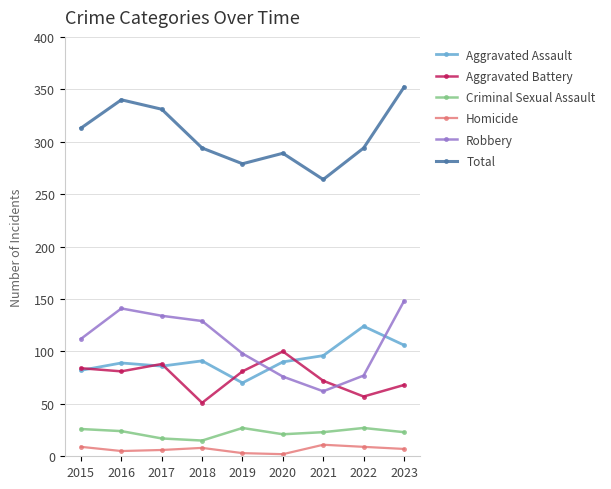

True or false: Aggravated Assault has a value of 91 at 2018.

True